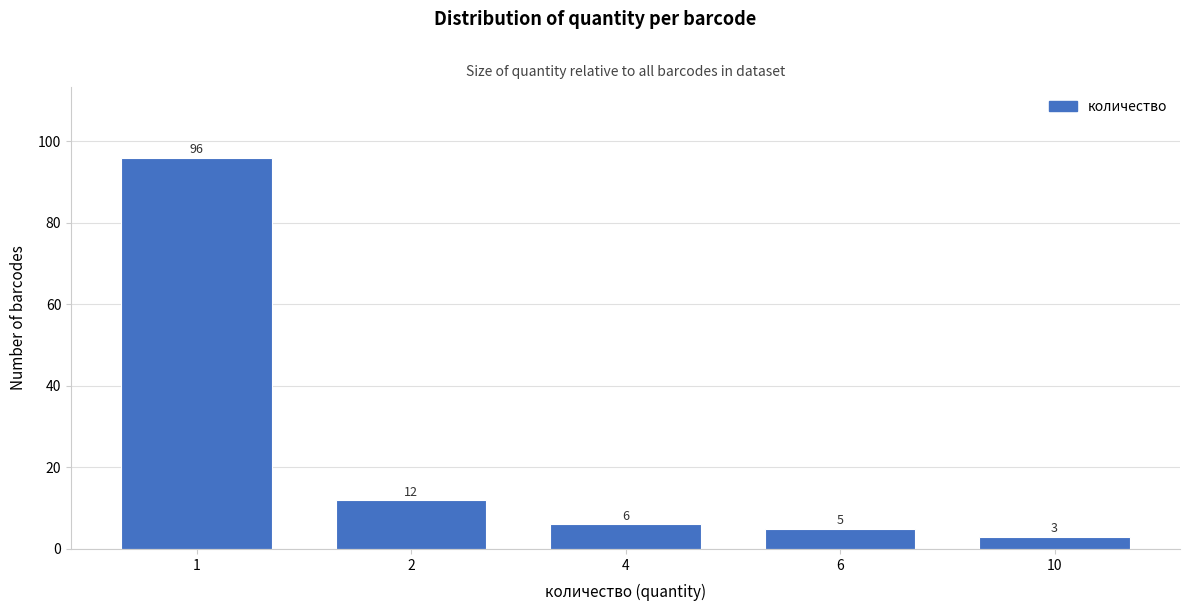

Reading left to right, what are all the values shown in this chart?

96	12	6	5	3